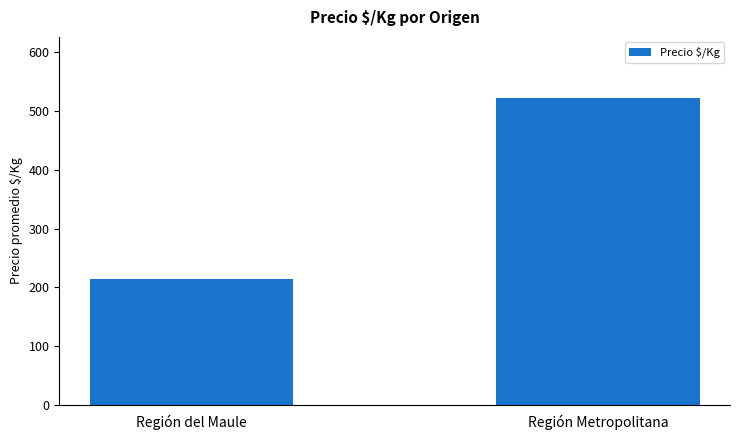

What is the label of the 1st bar from the right?

Región Metropolitana